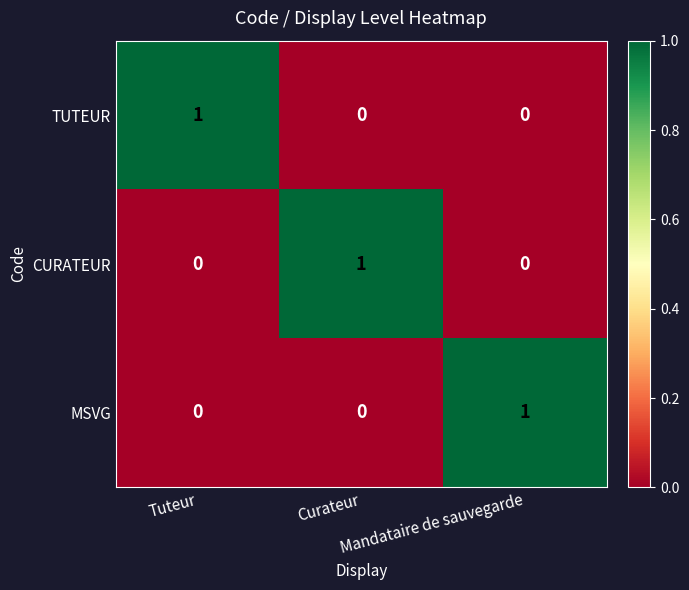

Count the CURATEUR values in the range 0 to 1.

3